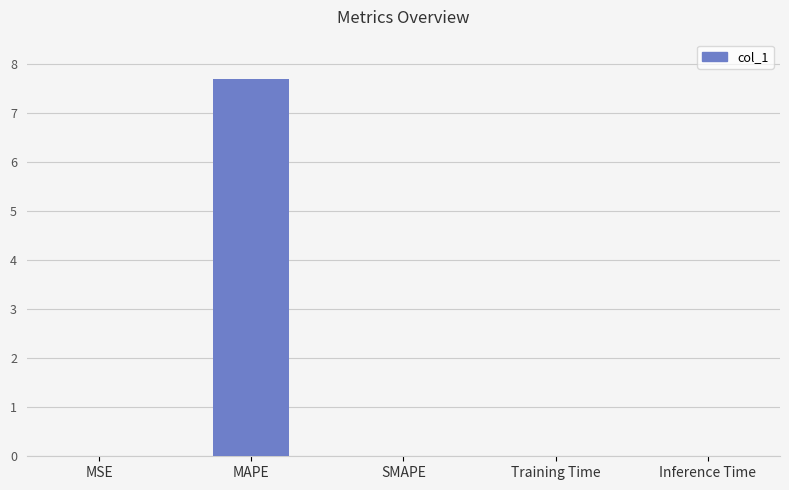

What is the change in value from MAPE to SMAPE?

-7.7